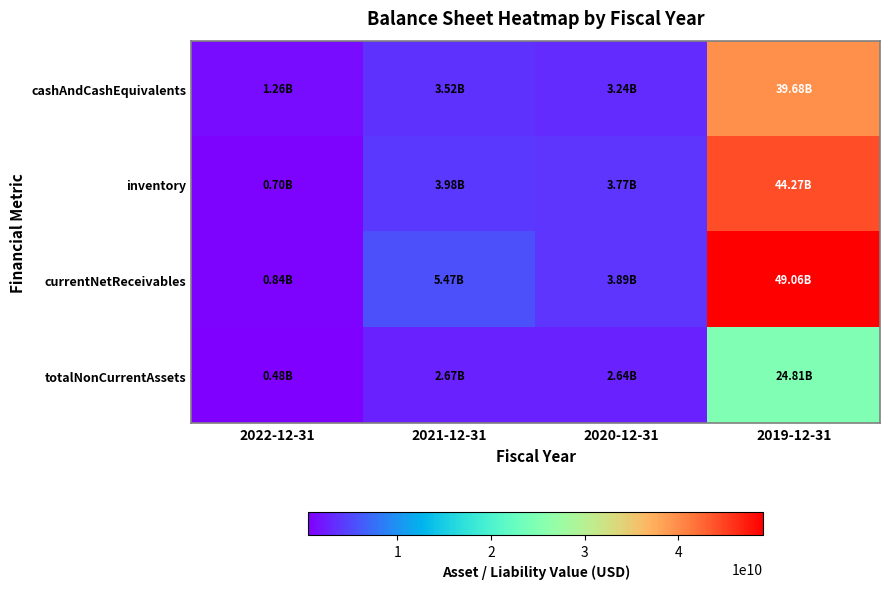

What is the greatest value displayed?

49056900000